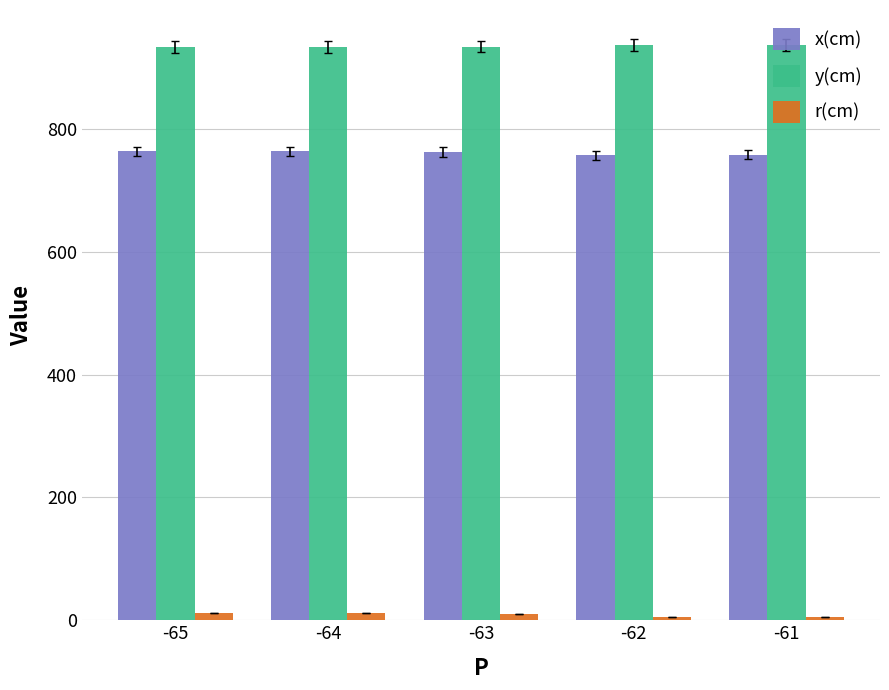

What is the sum of all y(cm) values?

4675.1